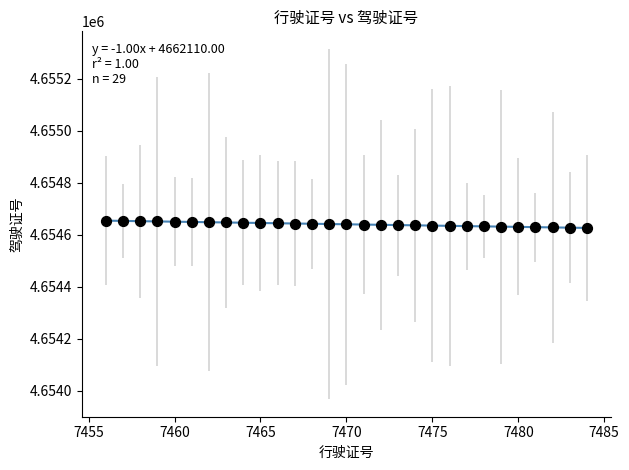

What is the range of X values (max minus min)?

28